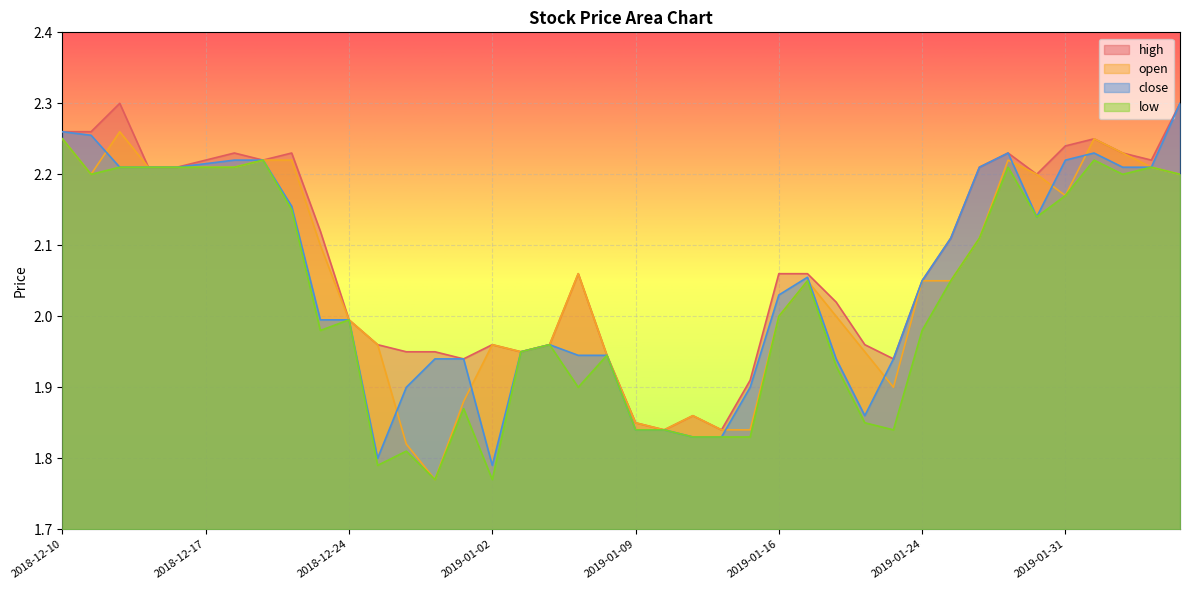

How many times do open and close cross each other?

9